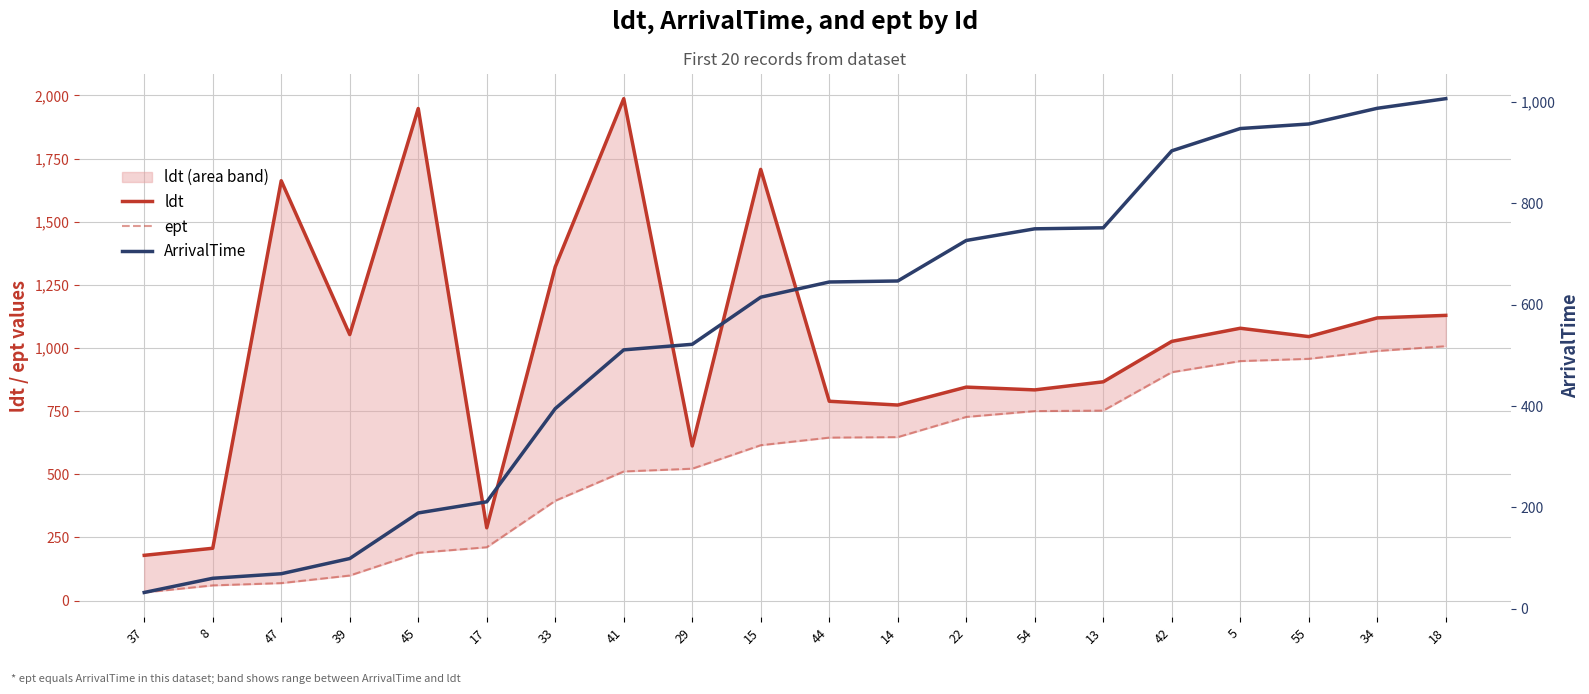

List the series in order of their peak value, highest first.

ldt, ept, ArrivalTime